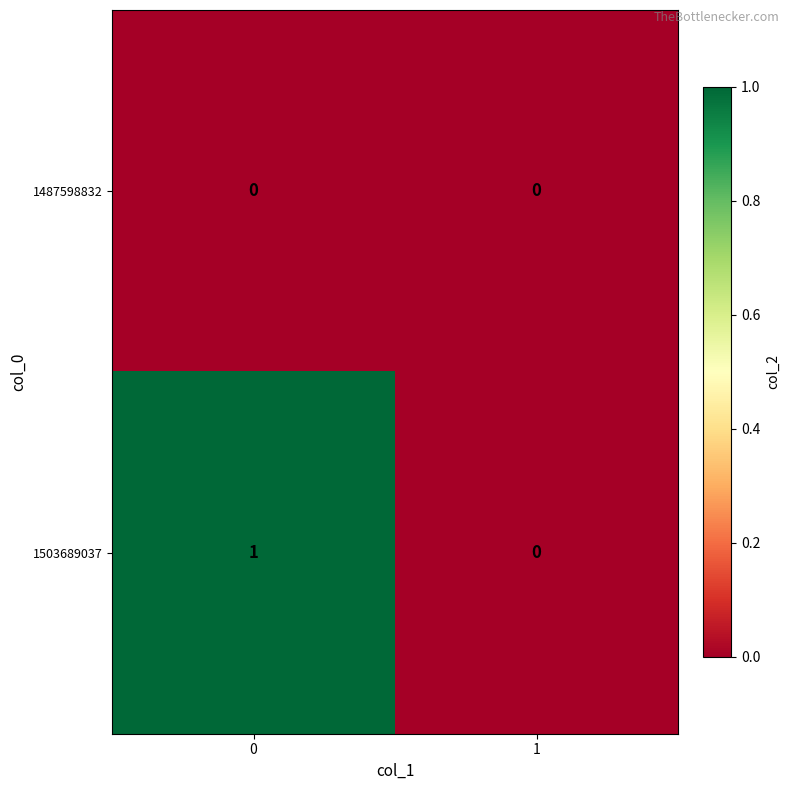

Reading left to right, list all the values displayed in this chart.

1487598832: 0	0
1503689037: 1	0